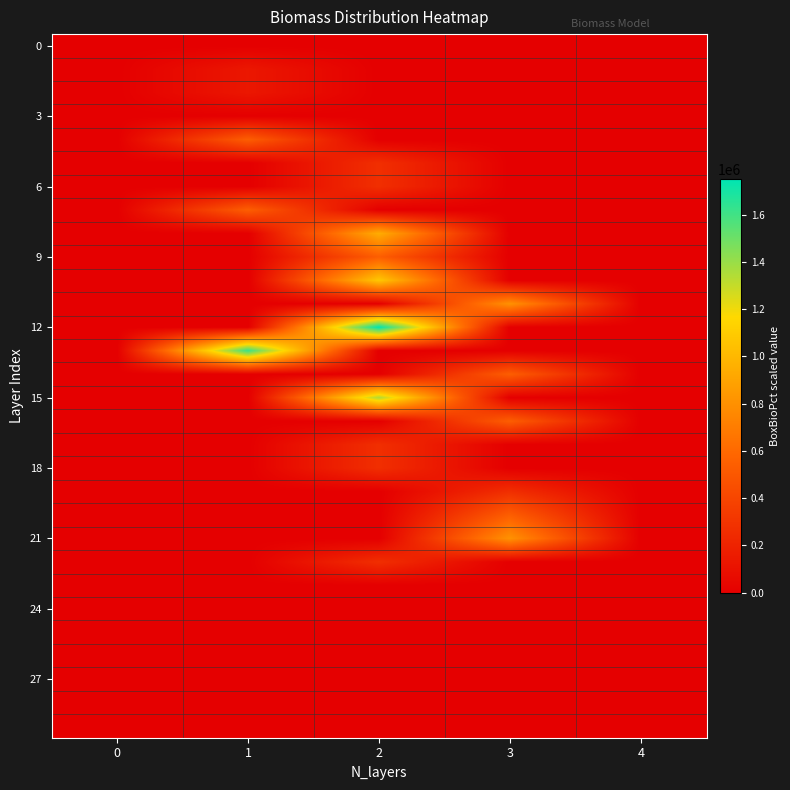

Which series has the largest range (max minus min)?

12